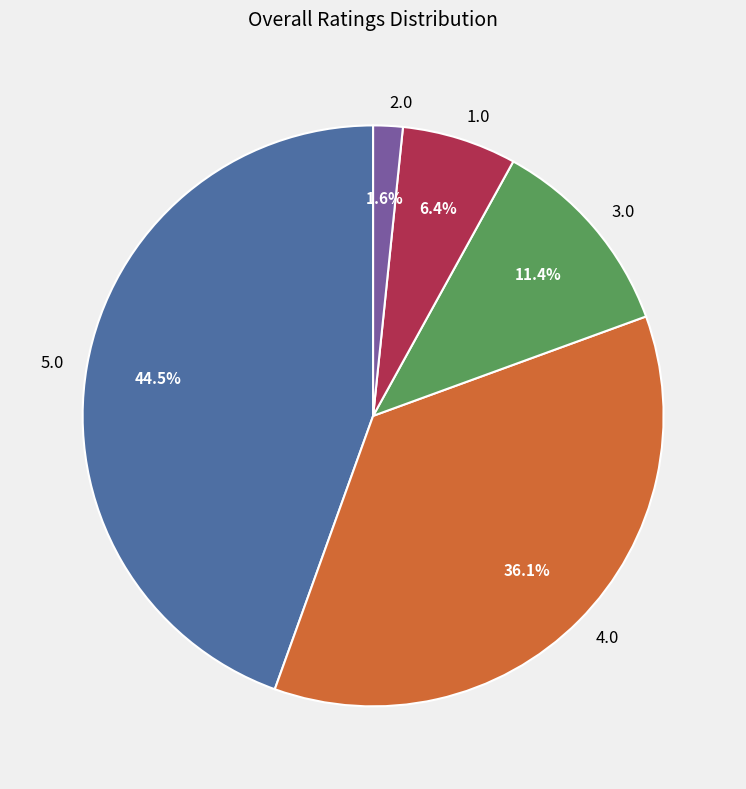

Which slice is the largest?

5.0